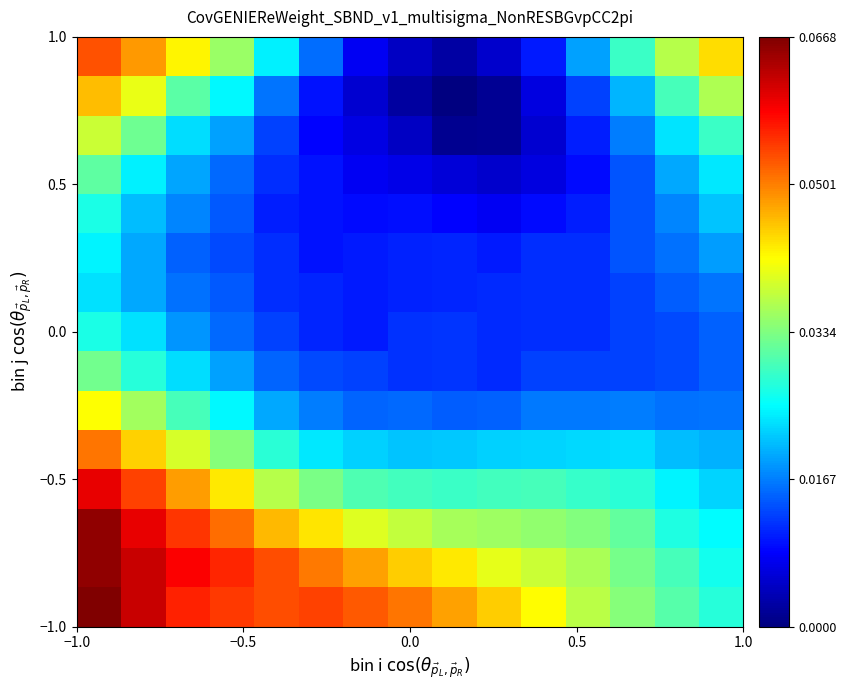

At how many categories does at least one series exceed 0?

15